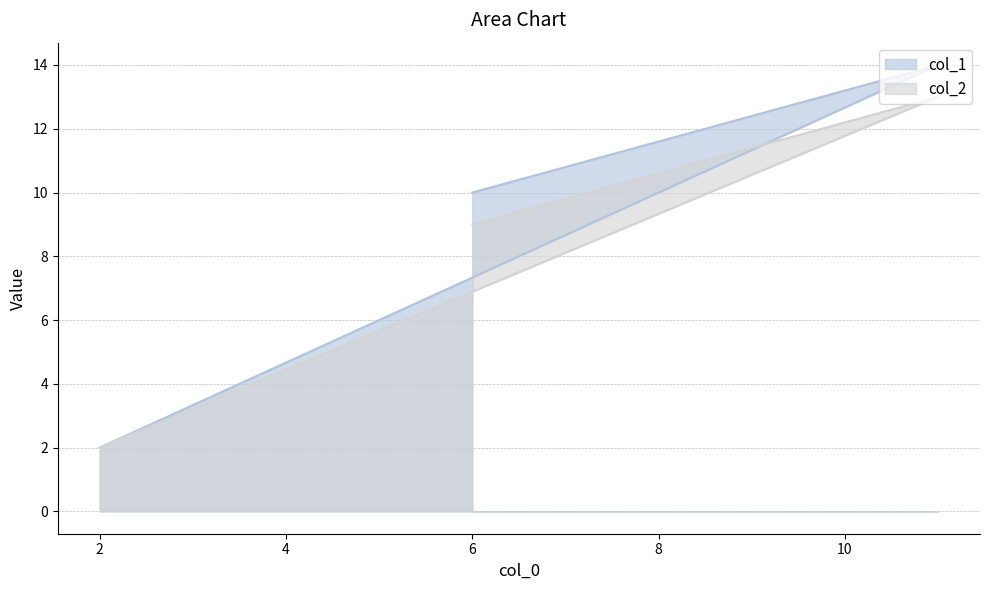

At which category is the sum across all series the highest?

11